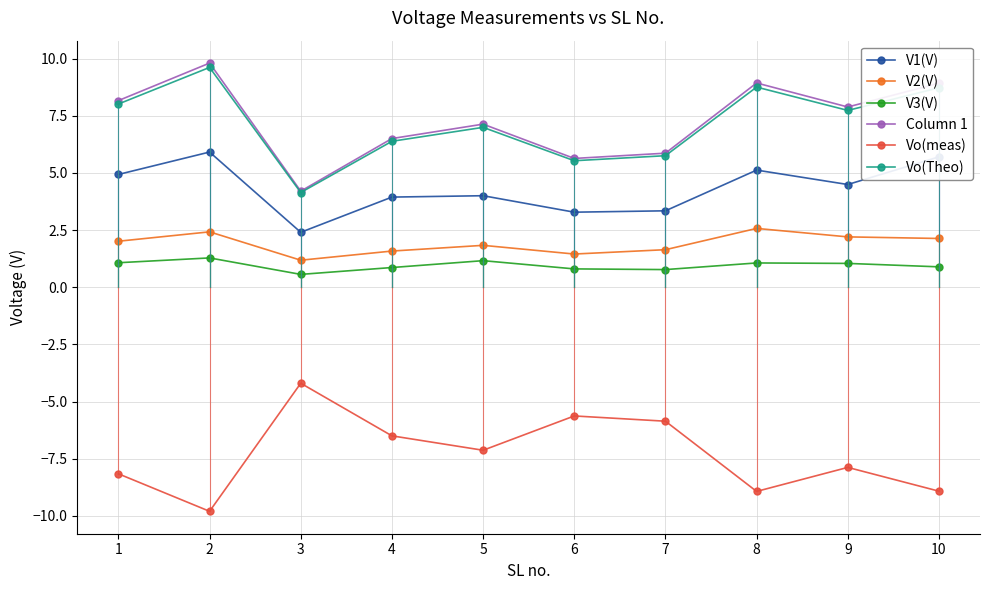

What is the difference between the second highest and second lowest values in the Column 1 series?

3.3